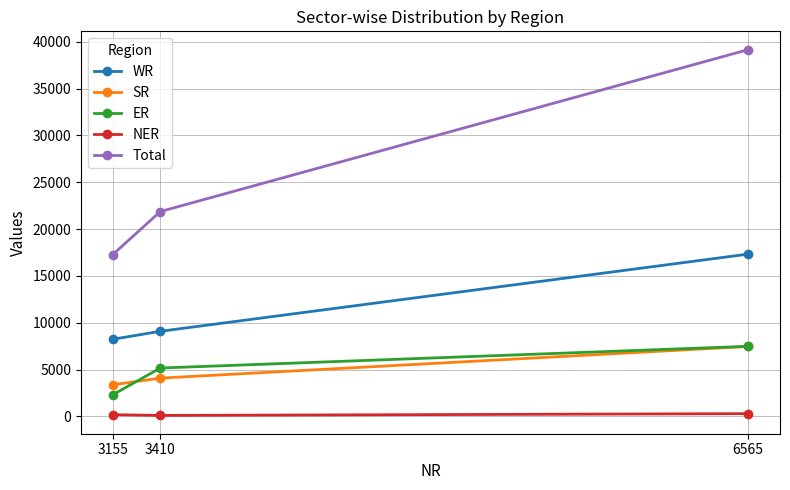

What is the sum of all SR values?

14944